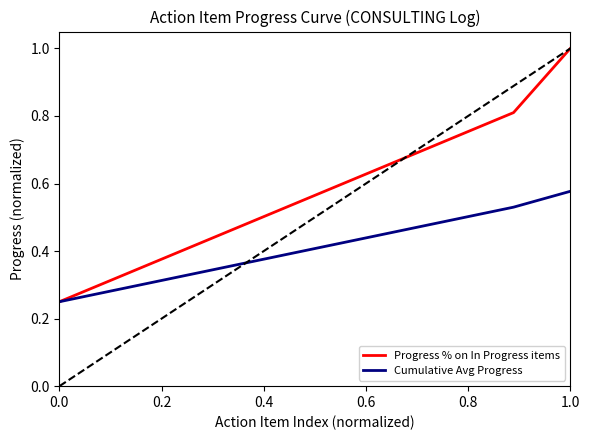

Rank the series by their maximum value, from lowest to highest.

Cumulative Avg Progress, Progress % on In Progress items